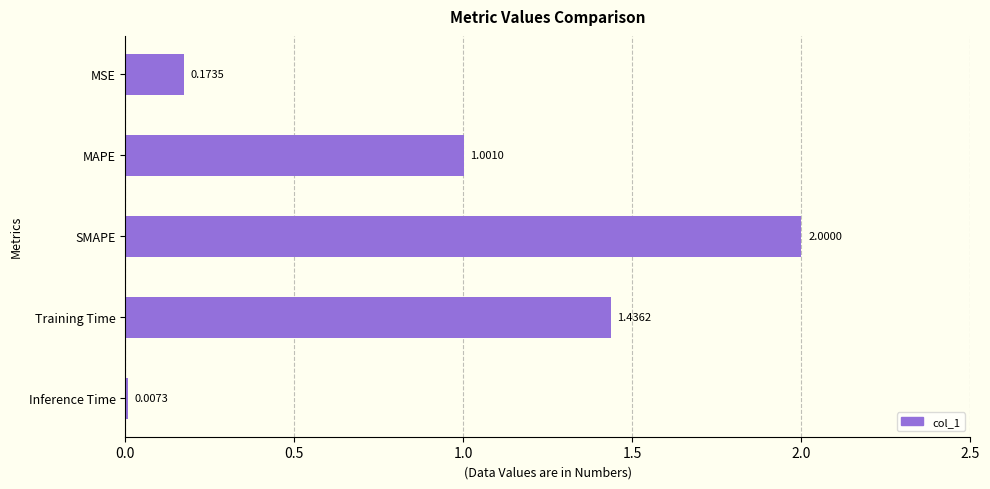

Approximately how many times larger is the value at Training Time compared to SMAPE?

0.7